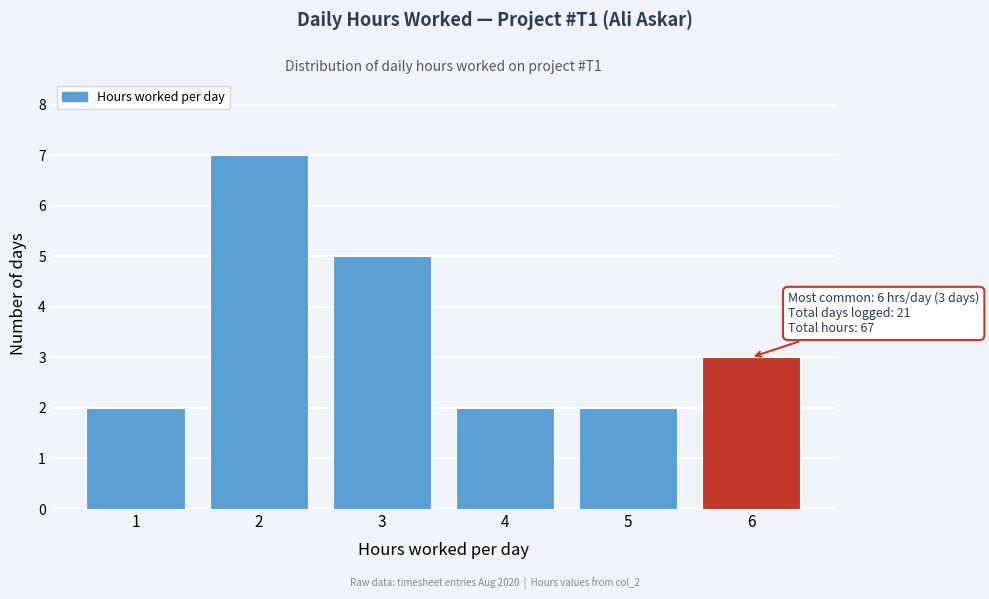

Which range on the x-axis has the tallest bar?

1.5 to 2.5